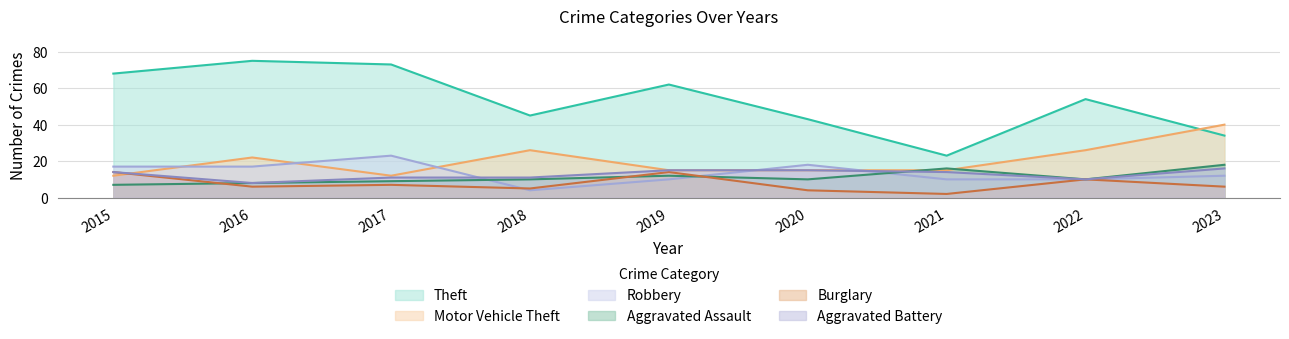

At which category is the sum across all series the highest?

2016